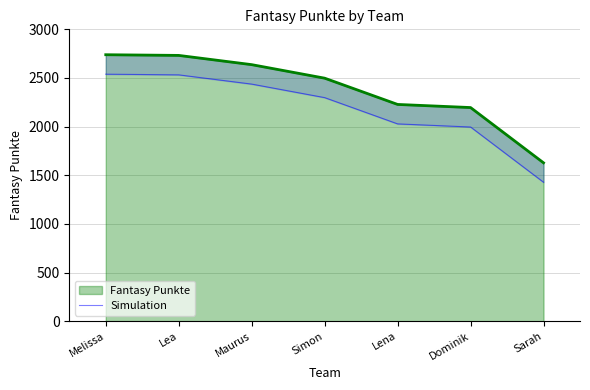

True or false: the data shows 2052 at Sarah.

False